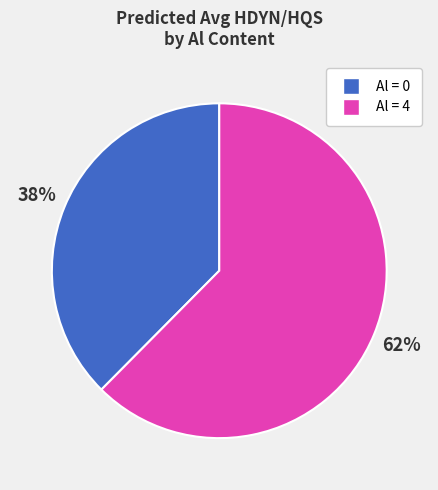

To the nearest percent, what is the average slice percentage?

50%